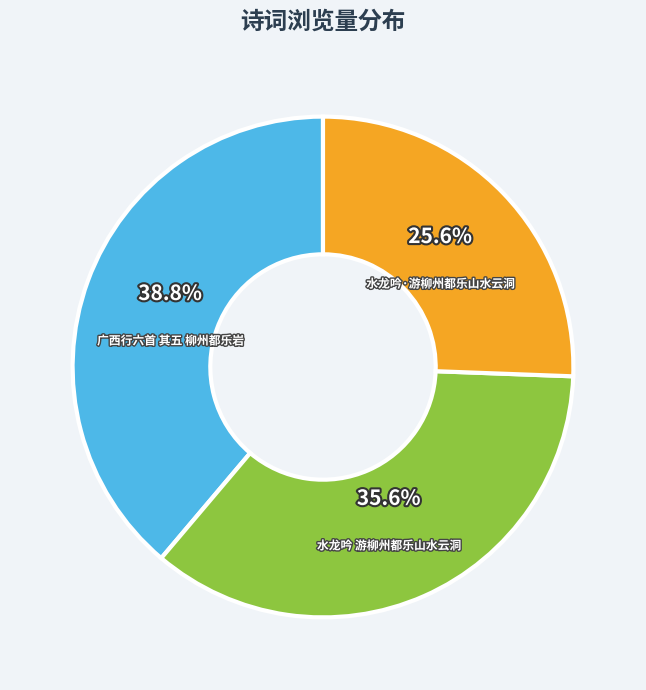

Is there any slice that represents more than half of the pie?

No